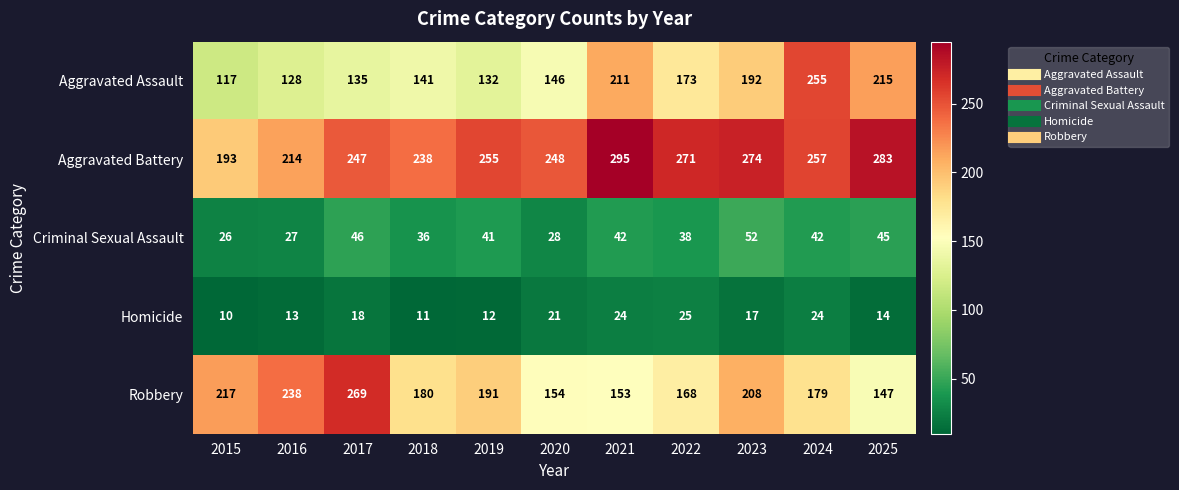

What is the difference between the maximum and second lowest values in the Aggravated Battery series?

81